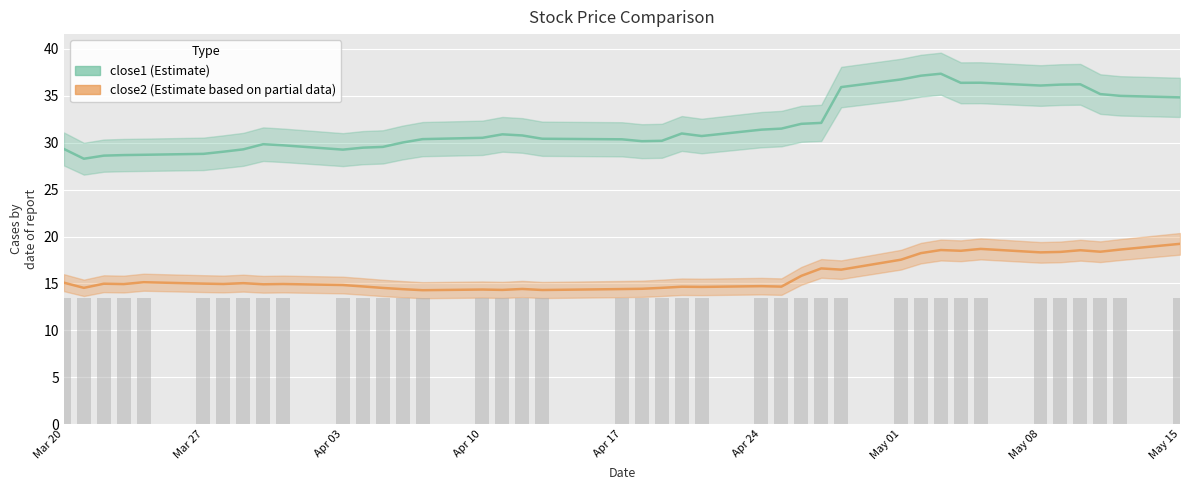

What is the greatest value displayed?

37.4